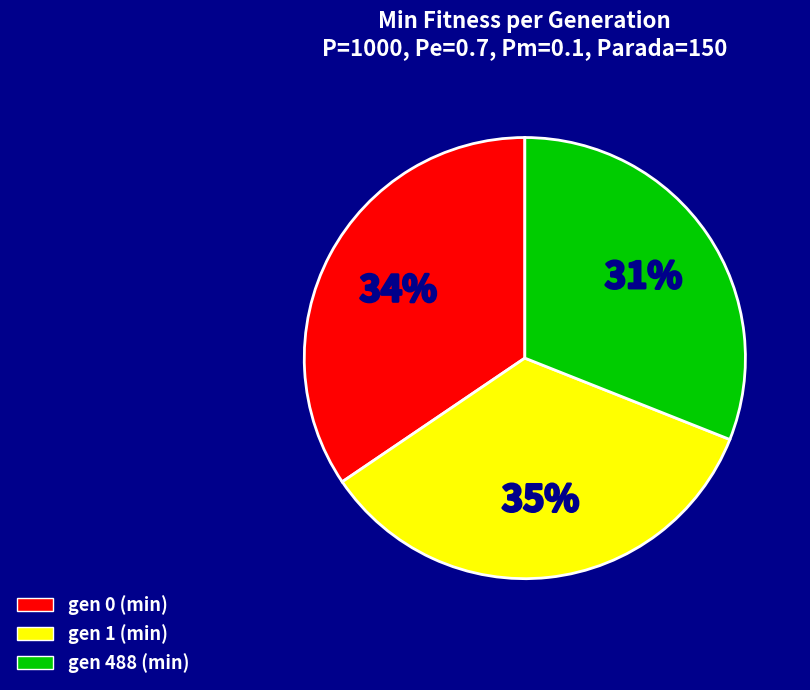

Is there a majority slice in this chart?

No